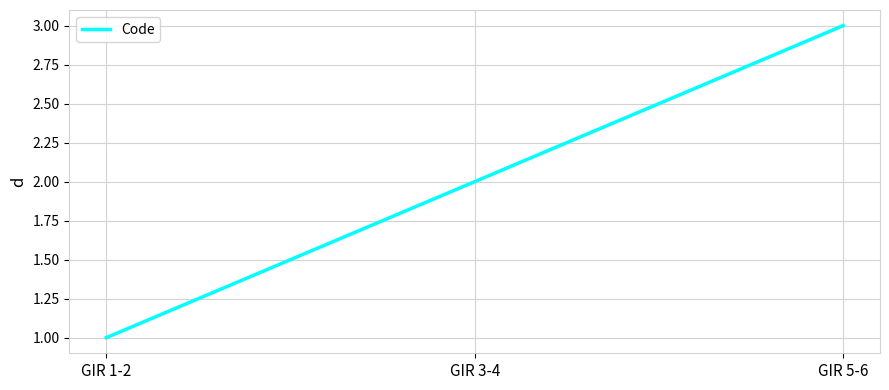

Rank the categories by value from highest to lowest.

GIR 5-6, GIR 3-4, GIR 1-2